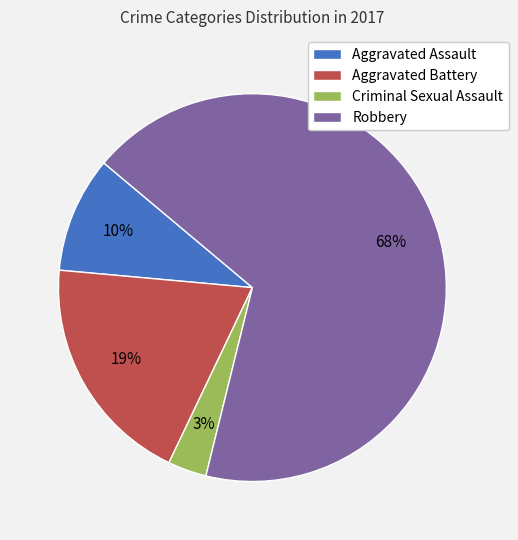

What percentage is the Criminal Sexual Assault slice, to the nearest percent?

3%